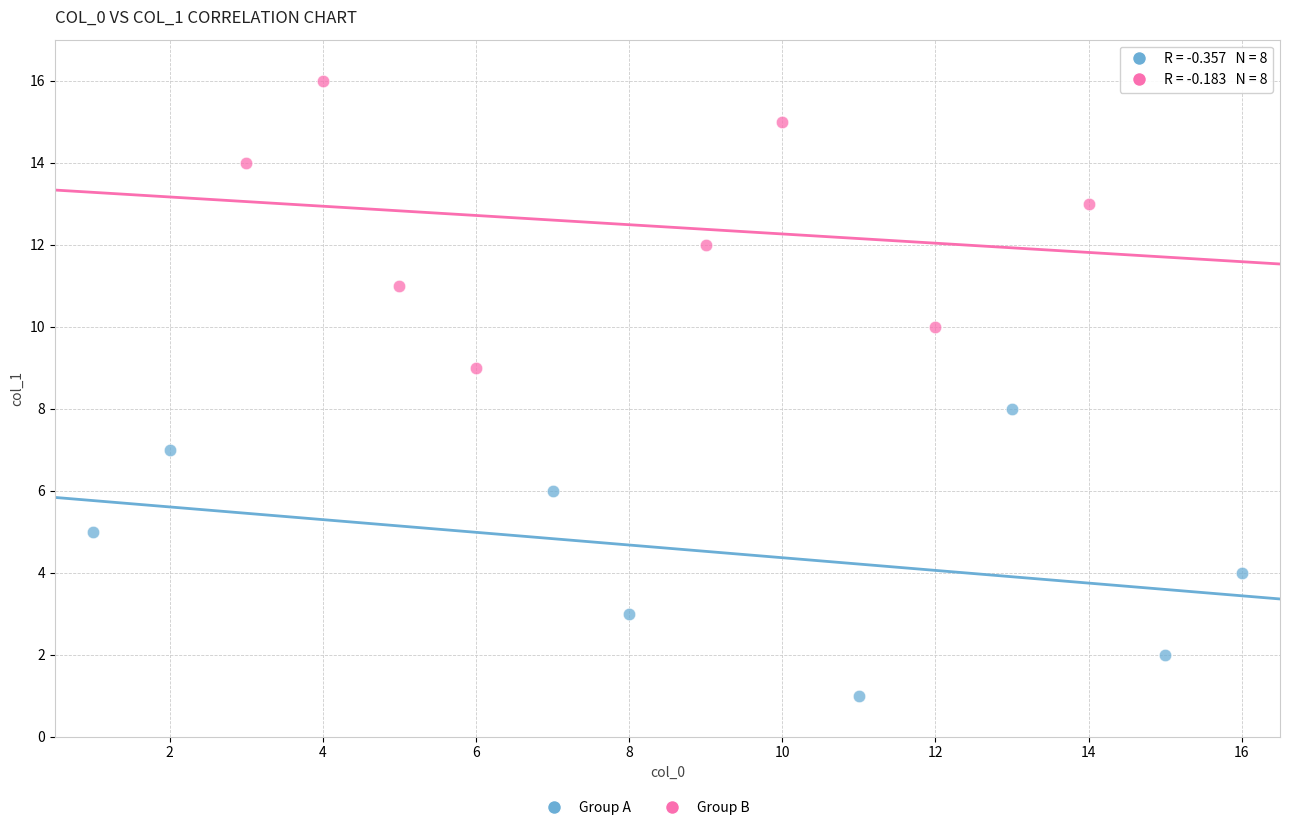

Which series contains the lowest Y value?

Group A